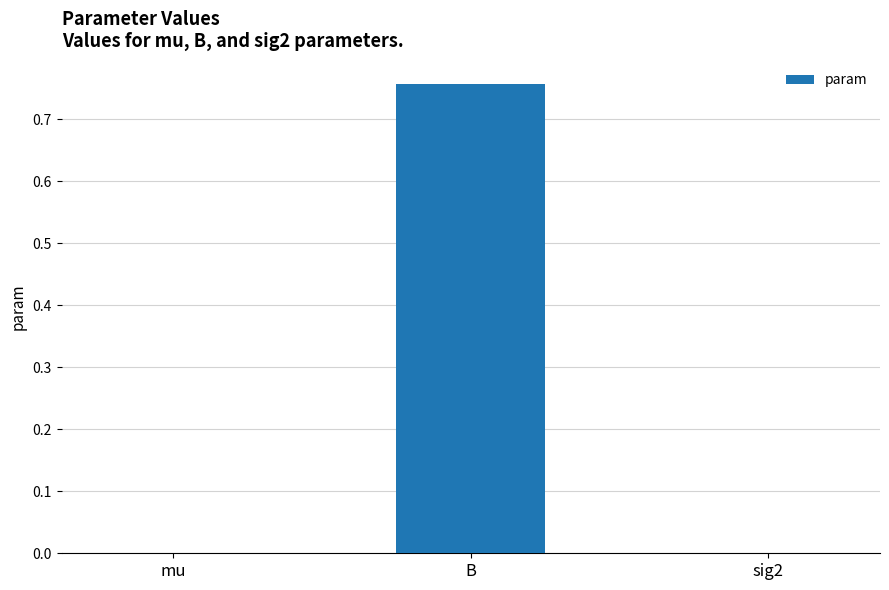

Which has a higher value, B or mu?

B